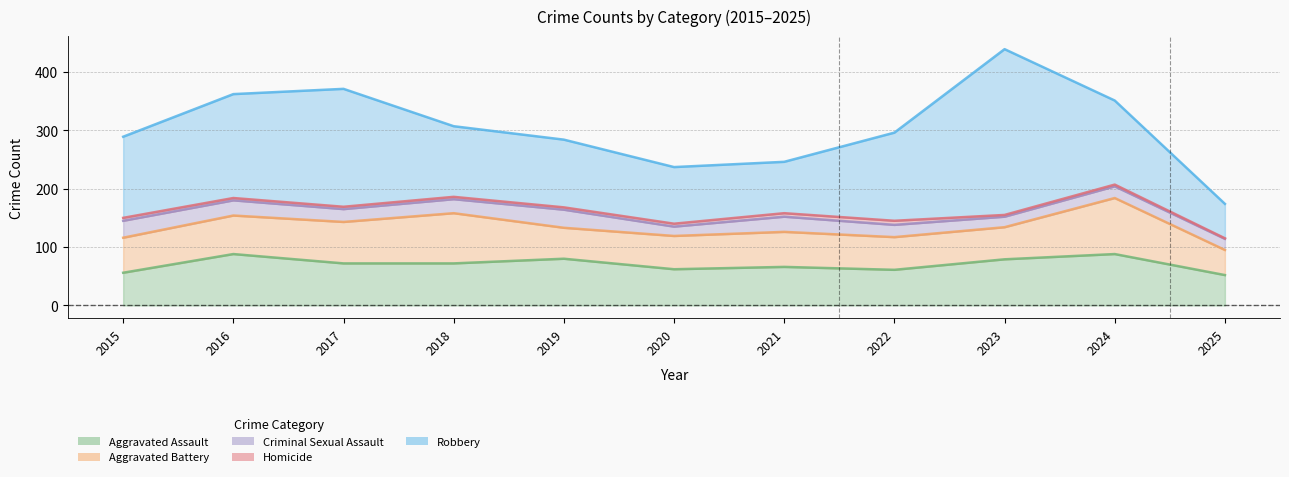

At which label does Aggravated Battery first exceed 60?

2016